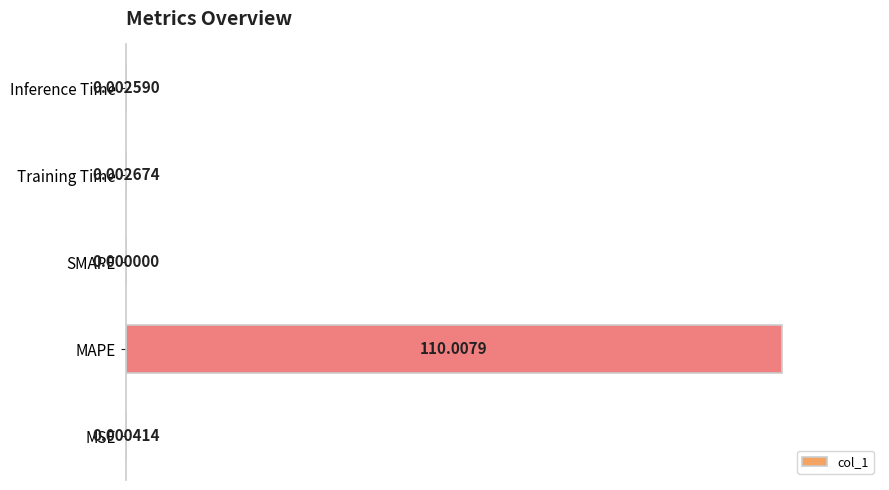

Which category has the highest value across all series?

MAPE